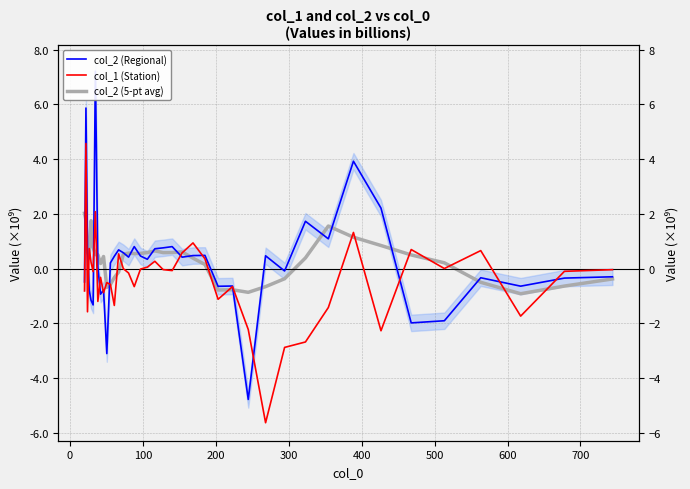

List the series in order of their peak value, highest first.

col_2 (Regional), col_1 (Station), col_2 (5-pt avg)